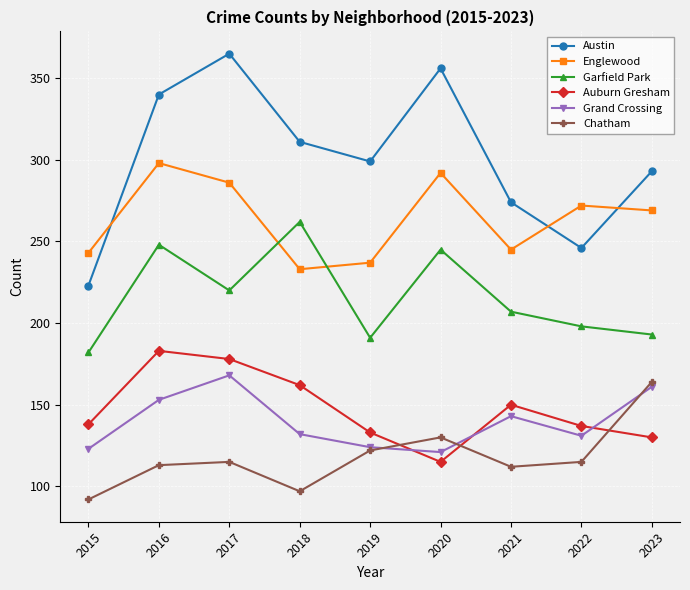

The Chatham series shows 35 at 2021. True or false?

False